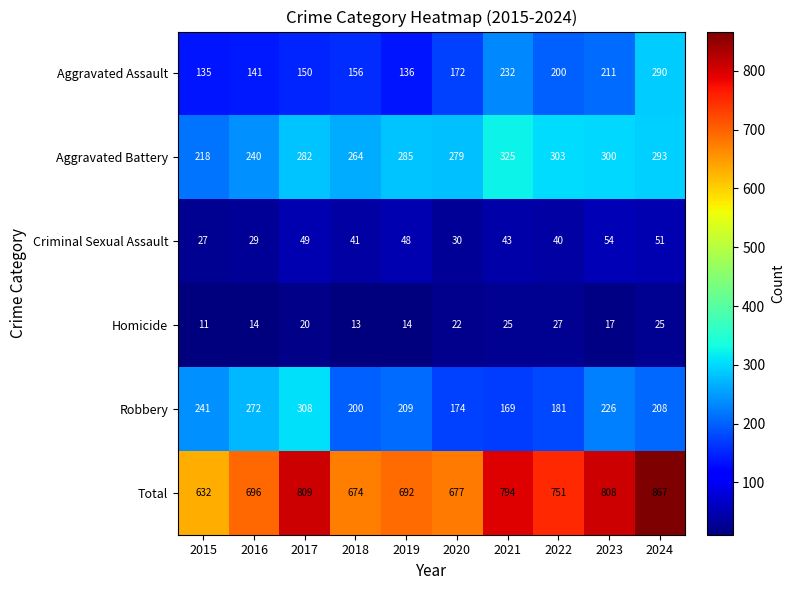

At which category does the chart reach its minimum across all series?

2015